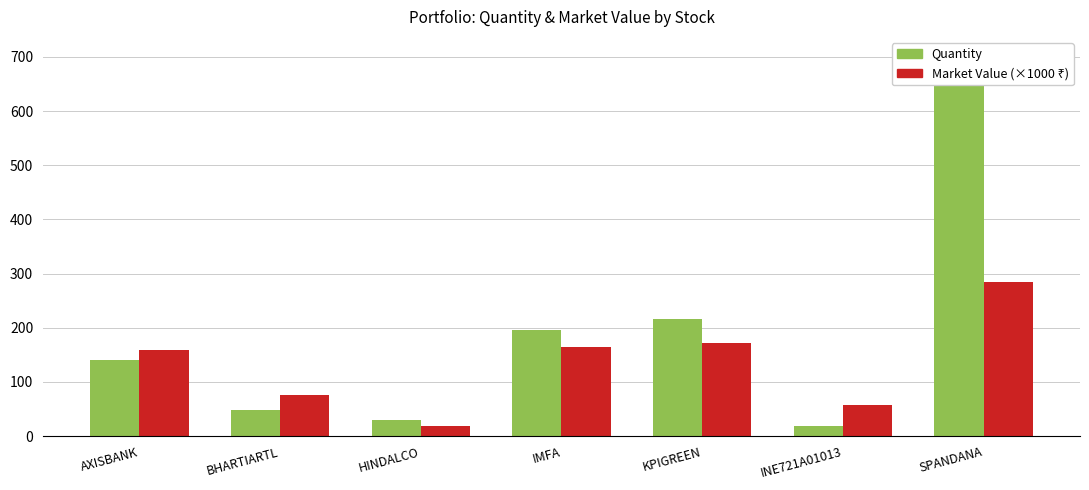

What is the difference between the maximum and second lowest values in the market_value (×1000 ₹) series?

226.7